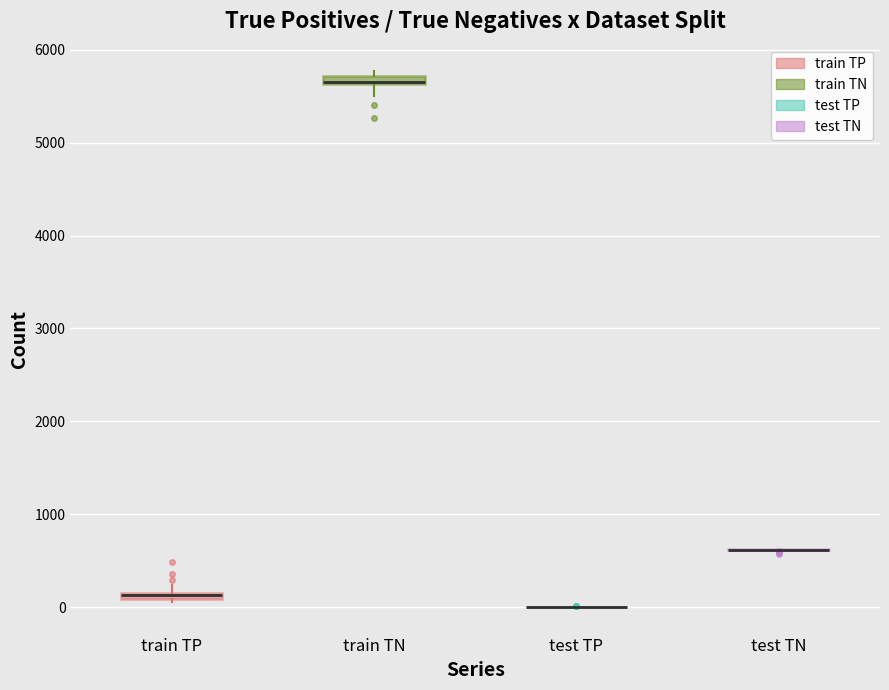

Where is the lower edge of the box for train TP on the y-axis? The values are not printed on the chart, so give them approximately, as read against the axis.

100